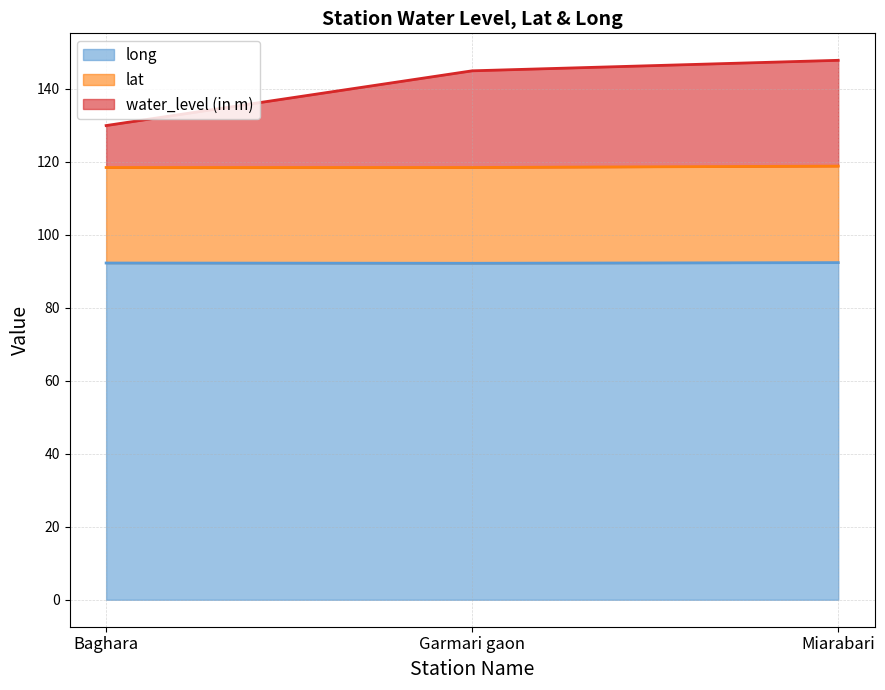

Is it true that long equals 164.1 at Baghara?

False